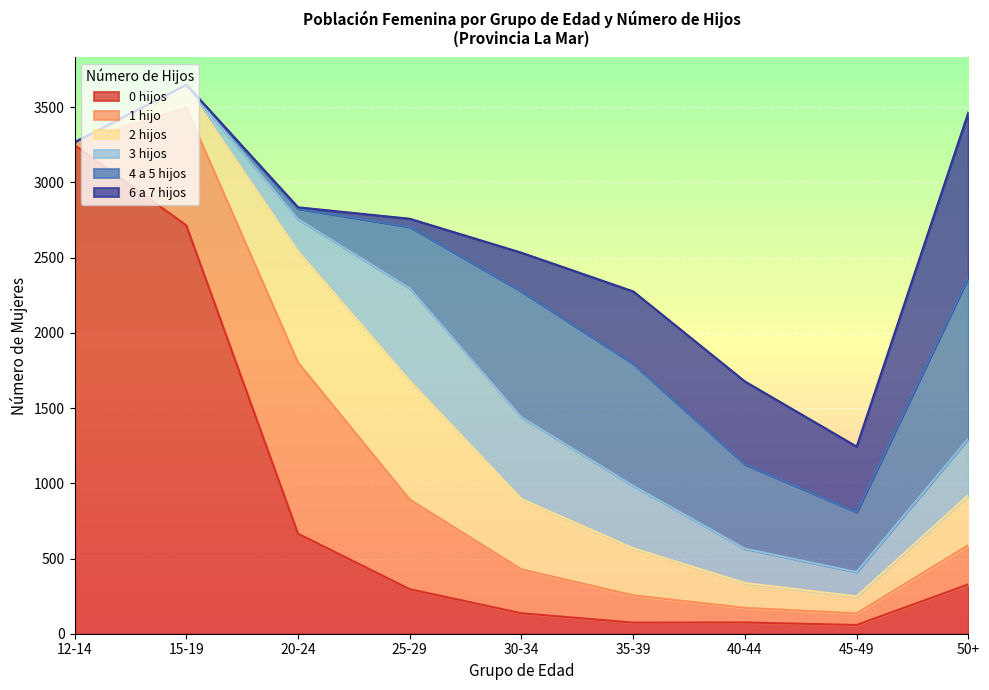

Which series has the largest range (max minus min)?

0 hijos